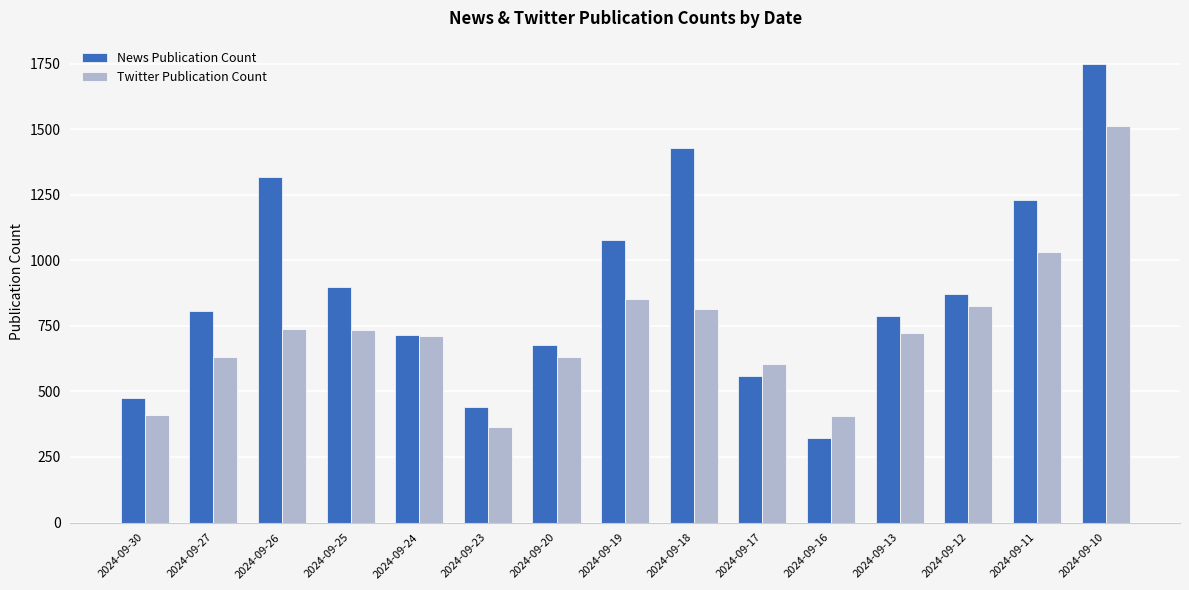

What are all the series names shown in the legend?

News Publication Count, Twitter Publication Count